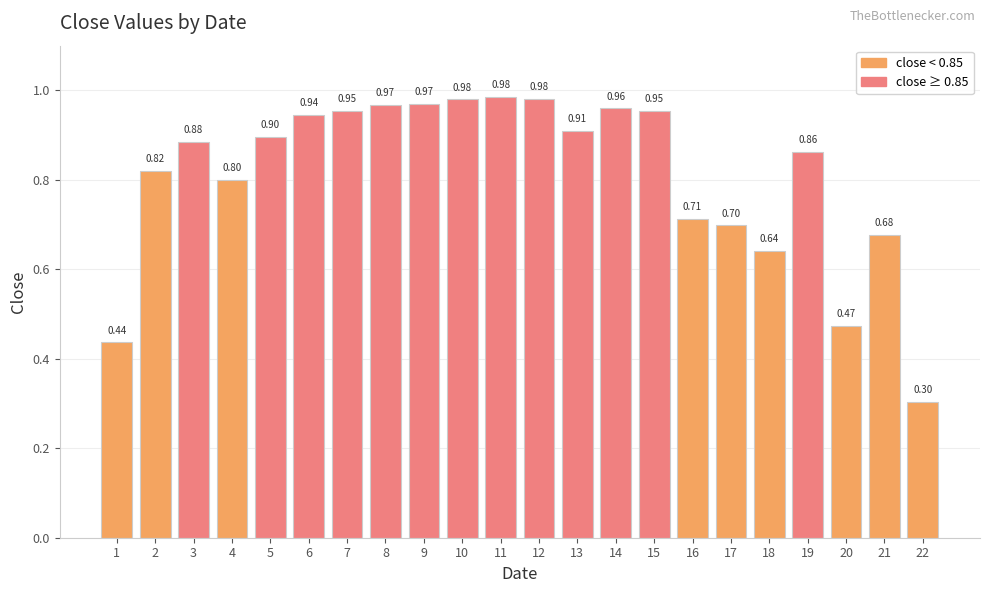

The chart shows a value of 0.8 at 4. True or false?

True